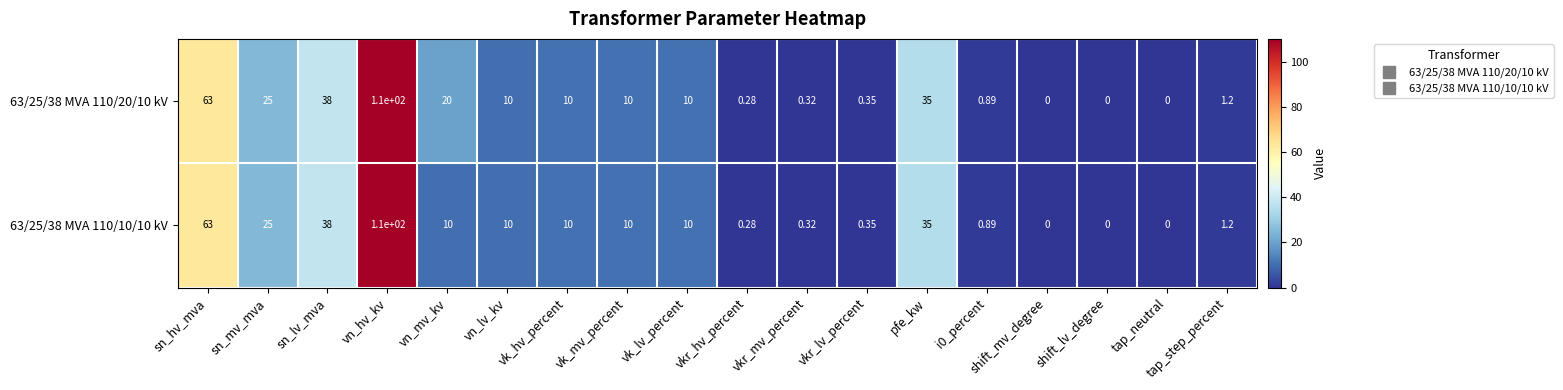

At which label does 63/25/38 MVA 110/20/10 kV first exceed 10?

sn_hv_mva